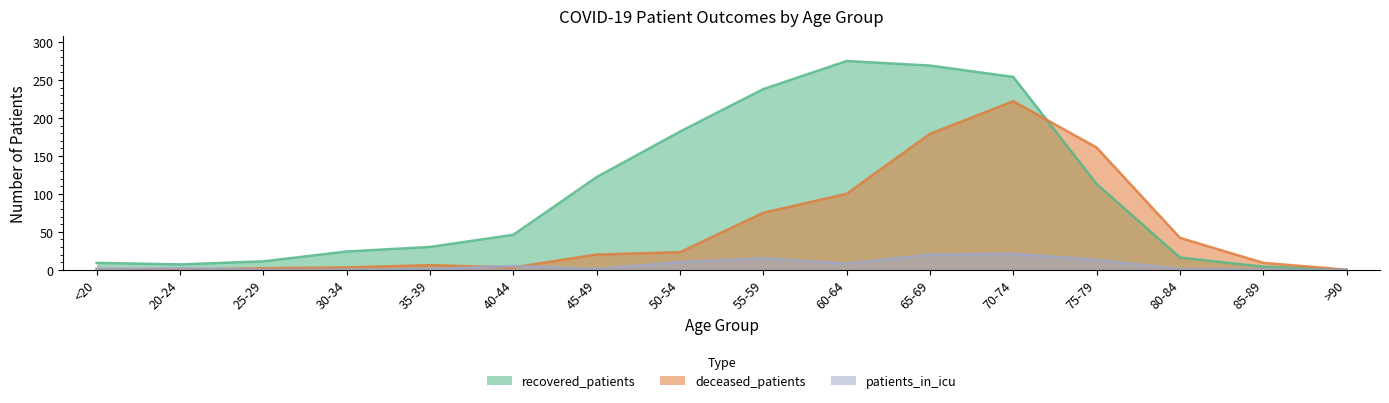

In recovered_patients, how many points are lower than both neighbors (excluding endpoints)?

1